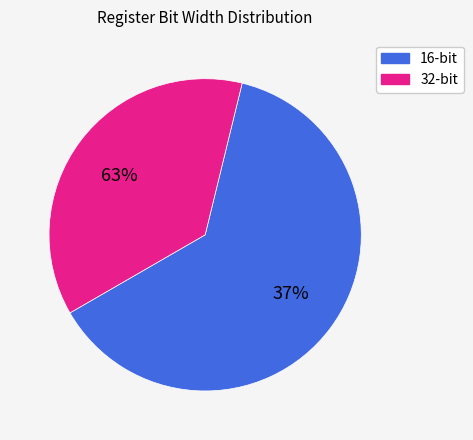

To the nearest percent, what is the difference between the largest and smallest slice percentages?

27%